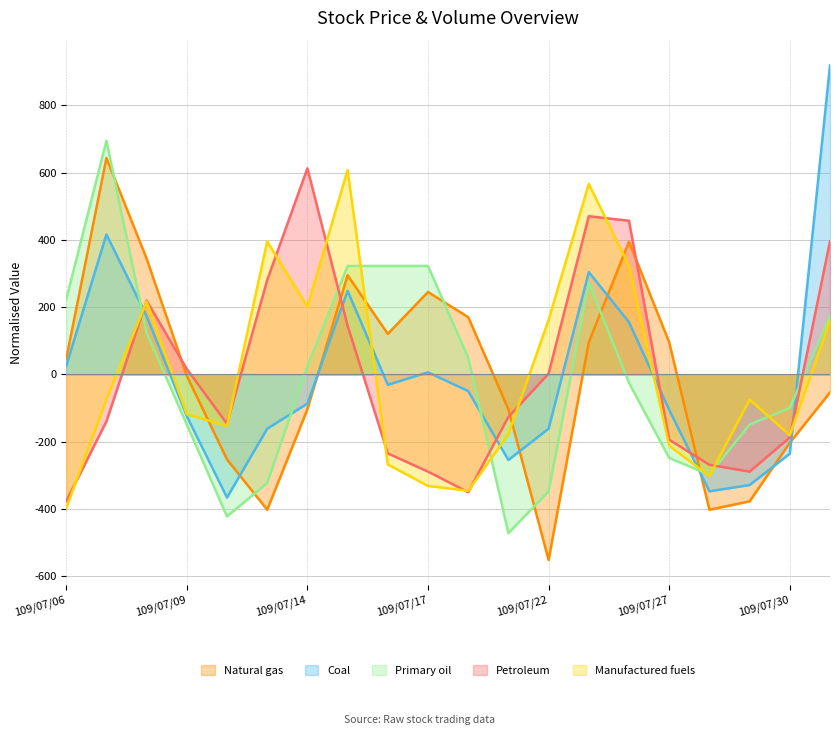

What is the maximum value shown in the chart?

919.2